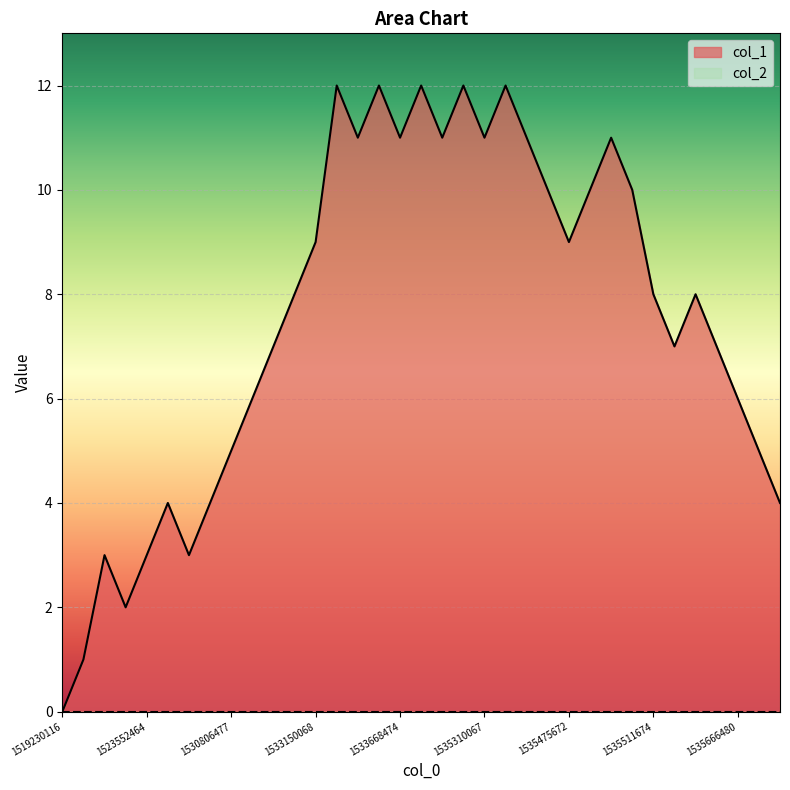

List the labels in order of value, smallest first.

1519230116, 1523473268, 1523491273, 1523480466, 1523552464, 1526835665, 1523808064, 1530313269, 1537560074, 1530806477, 1535929274, 1530910876, 1535666480, 1531252867, 1535540474, 1535648466, 1532714470, 1535511674, 1535594470, 1533150068, 1535475672, 1535421669, 1535482869, 1535508071, 1533574871, 1533668474, 1535162468, 1535310067, 1535367677, 1535490067, 1533553272, 1533578472, 1533754867, 1535216468, 1535328066